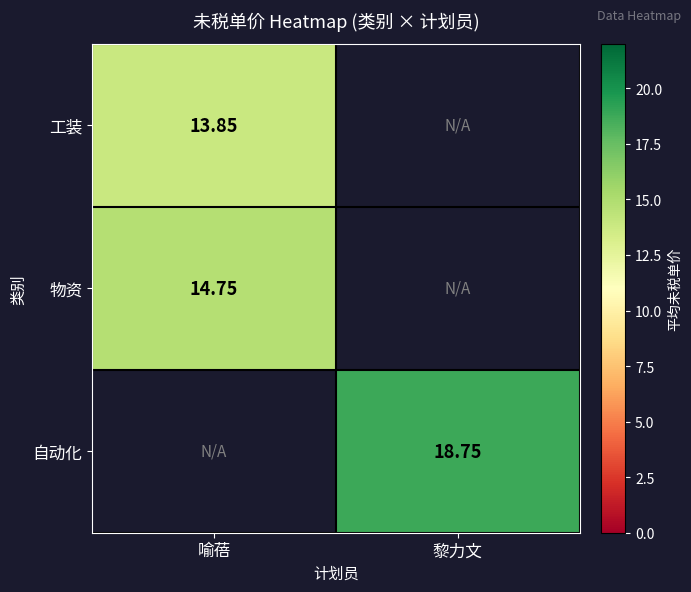

At which label does 自动化 first exceed 18?

黎力文